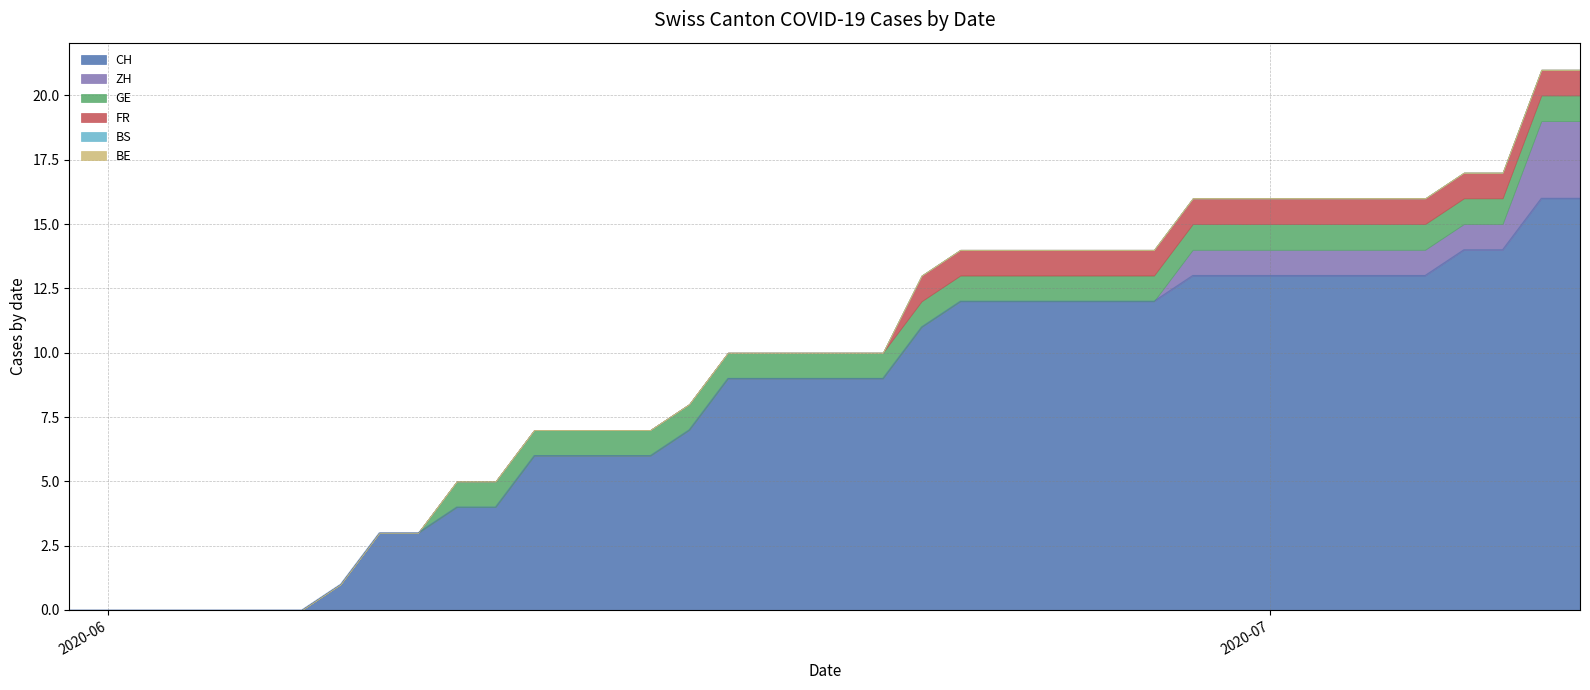

Reading left to right, extract all data points from this chart.

CH: 0	0	0	0	0	0	0	1	3	3	4	4	6	6	6	6	7	9	9	9	9	9	11	12	12	12	12	12	12	13	13	13	13	13	13	13	14	14	16	16
ZH: 0	0	0	0	0	0	0	0	0	0	0	0	0	0	0	0	0	0	0	0	0	0	0	0	0	0	0	0	0	1	1	1	1	1	1	1	1	1	3	3
GE: 0	0	0	0	0	0	0	0	0	0	1	1	1	1	1	1	1	1	1	1	1	1	1	1	1	1	1	1	1	1	1	1	1	1	1	1	1	1	1	1
FR: 0	0	0	0	0	0	0	0	0	0	0	0	0	0	0	0	0	0	0	0	0	0	1	1	1	1	1	1	1	1	1	1	1	1	1	1	1	1	1	1
BS: 0	0	0	0	0	0	0	0	0	0	0	0	0	0	0	0	0	0	0	0	0	0	0	0	0	0	0	0	0	0	0	0	0	0	0	0	0	0	0	0
BE: 0	0	0	0	0	0	0	0	0	0	0	0	0	0	0	0	0	0	0	0	0	0	0	0	0	0	0	0	0	0	0	0	0	0	0	0	0	0	0	0